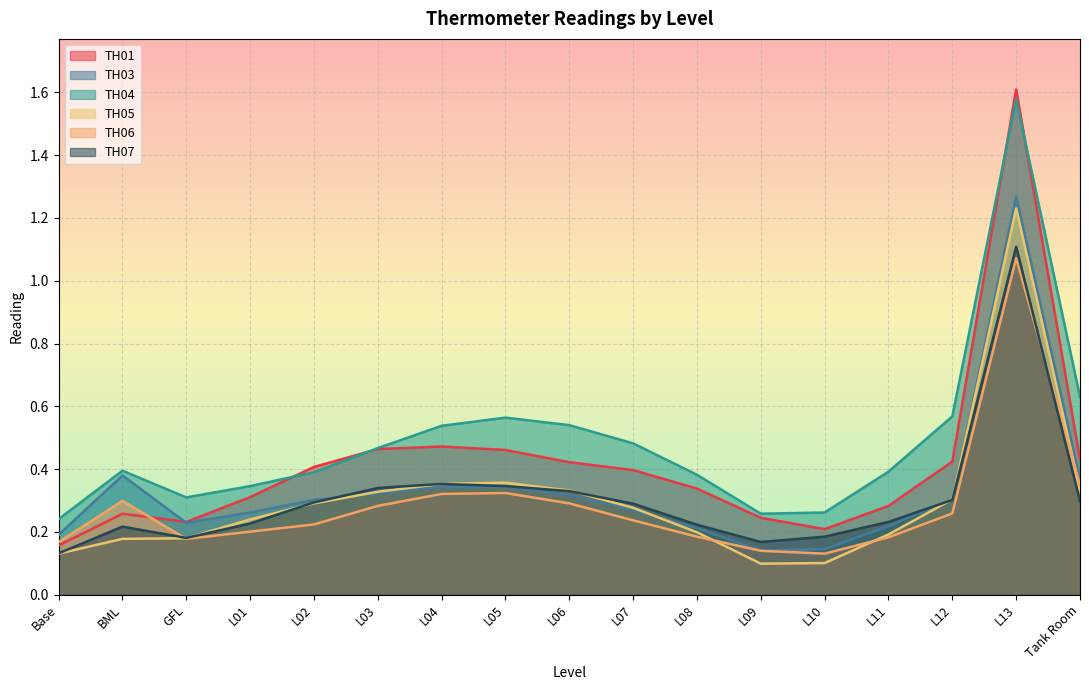

What is the sum of the TH03 values at Base and L09?

0.3